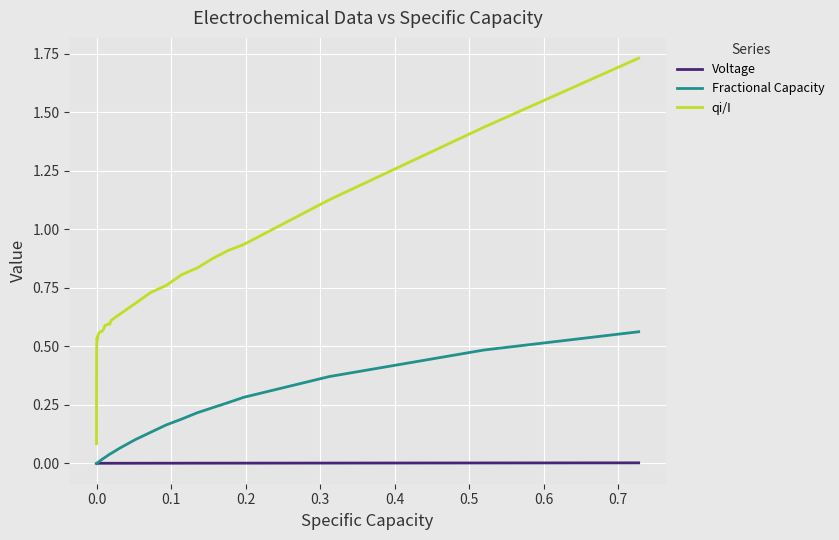

True or false: qi/I and Voltage intersect in this chart.

False